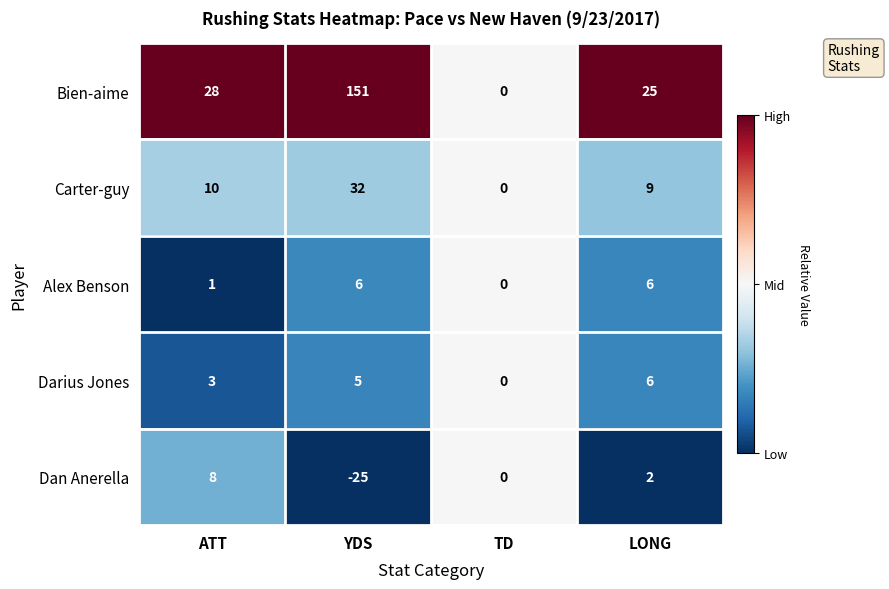

What is the total value across all series at YDS?

169